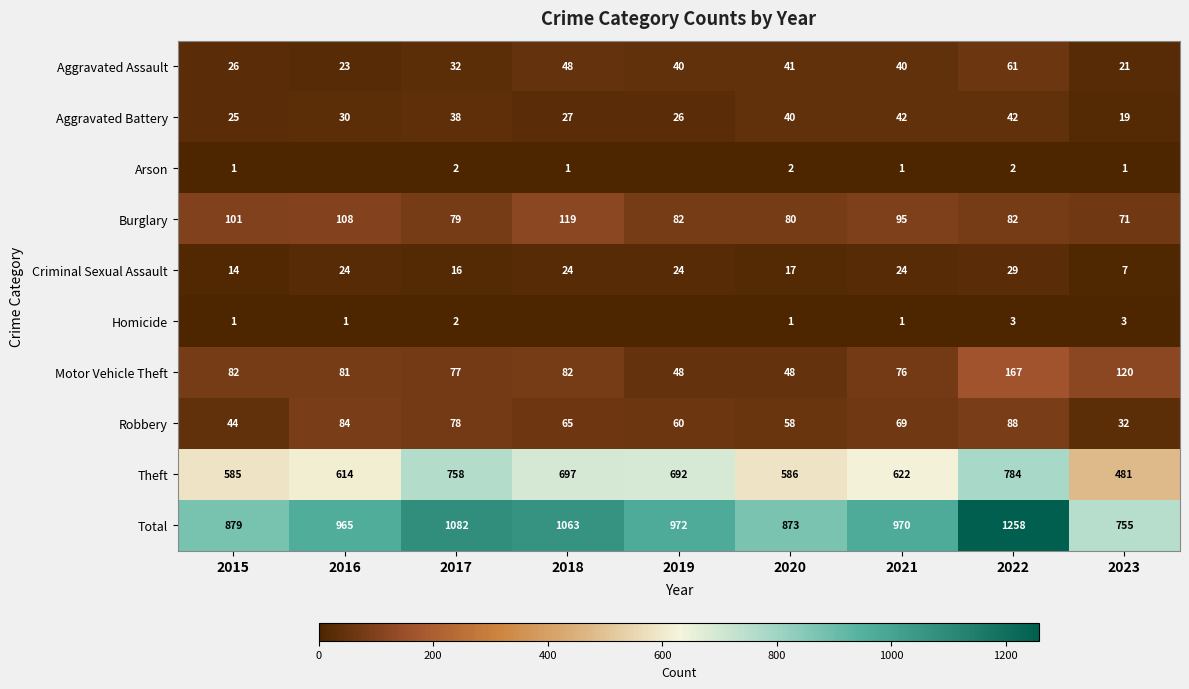

What is the average value of the Aggravated Assault series?

37